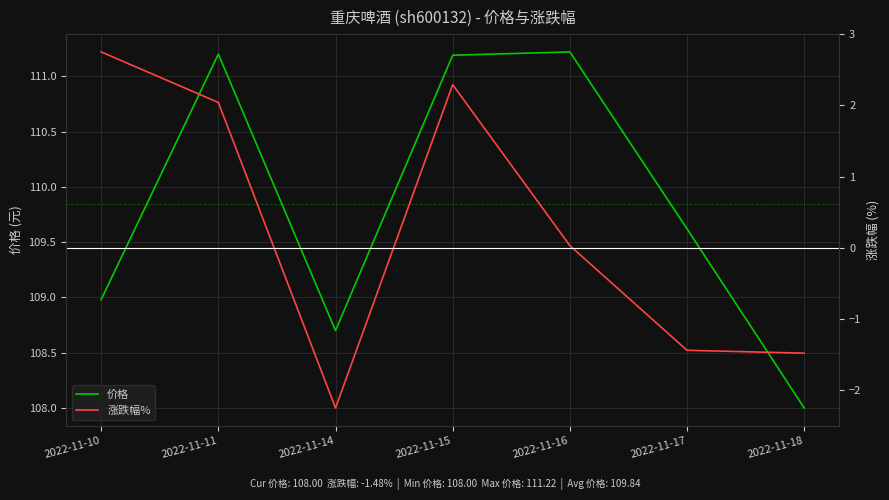

Which category has the lowest value across all series?

2022-11-14